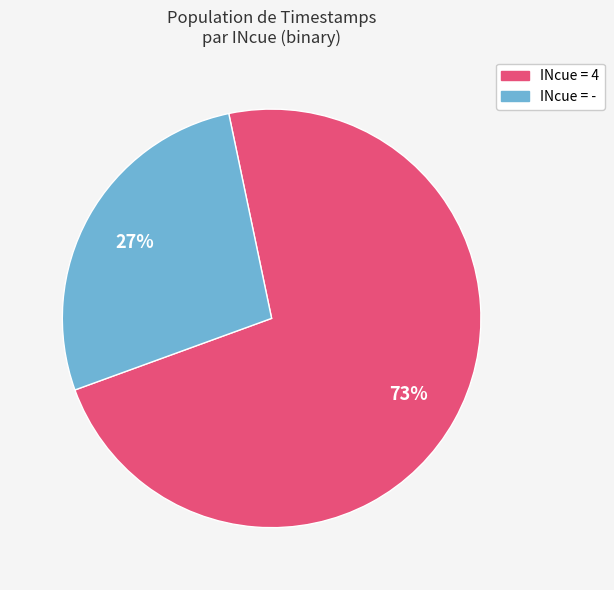

Is there a majority slice in this chart?

Yes